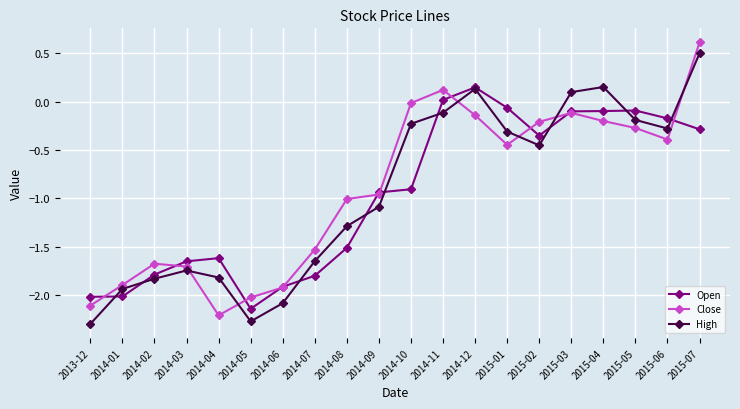

Where does the Close series first go above 0?

2014-11